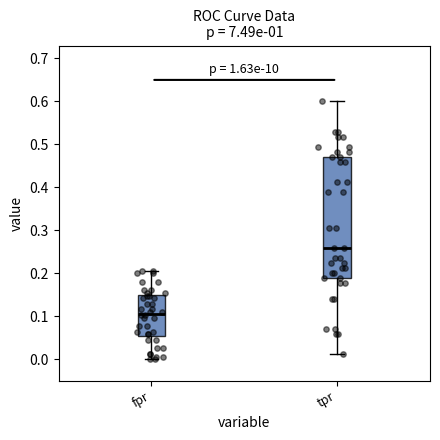

Which box's median line is the lowest?

fpr